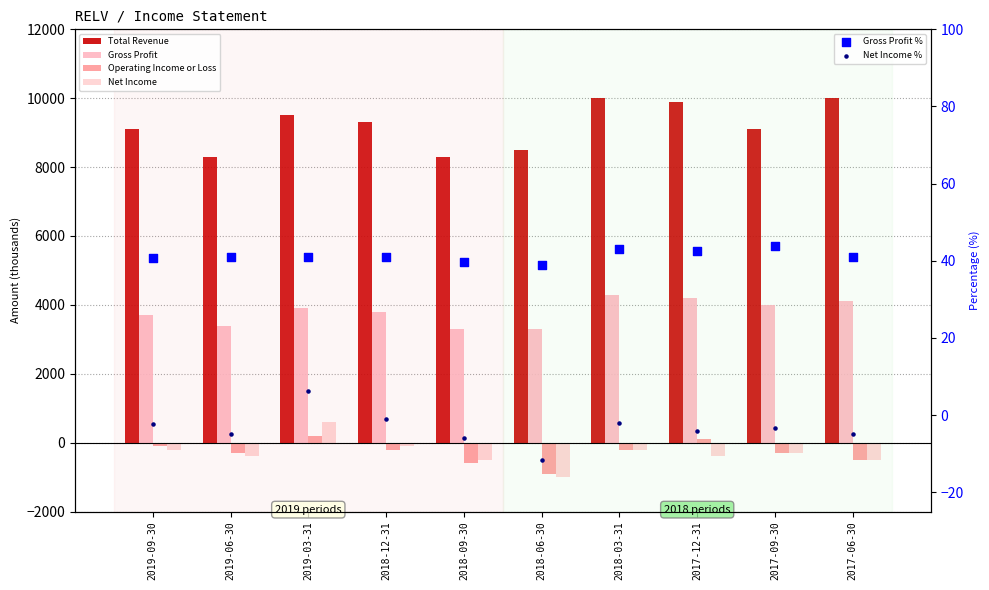

At which category is the sum across all series the highest?

2019-03-31